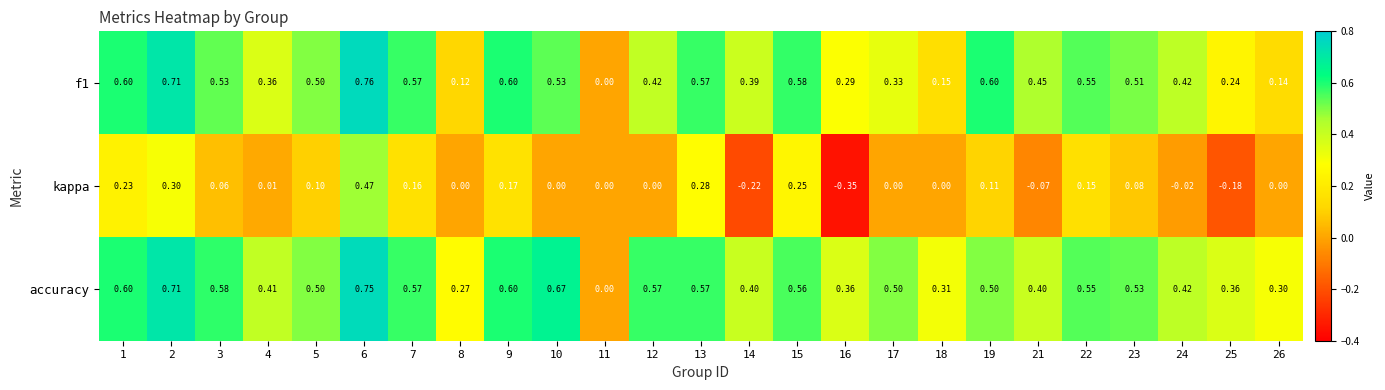

Which series has the widest spread of values?

kappa